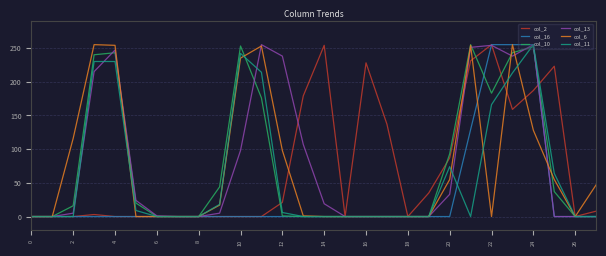

What are all the series names shown in the legend?

col_2, col_16, col_10, col_13, col_6, col_11